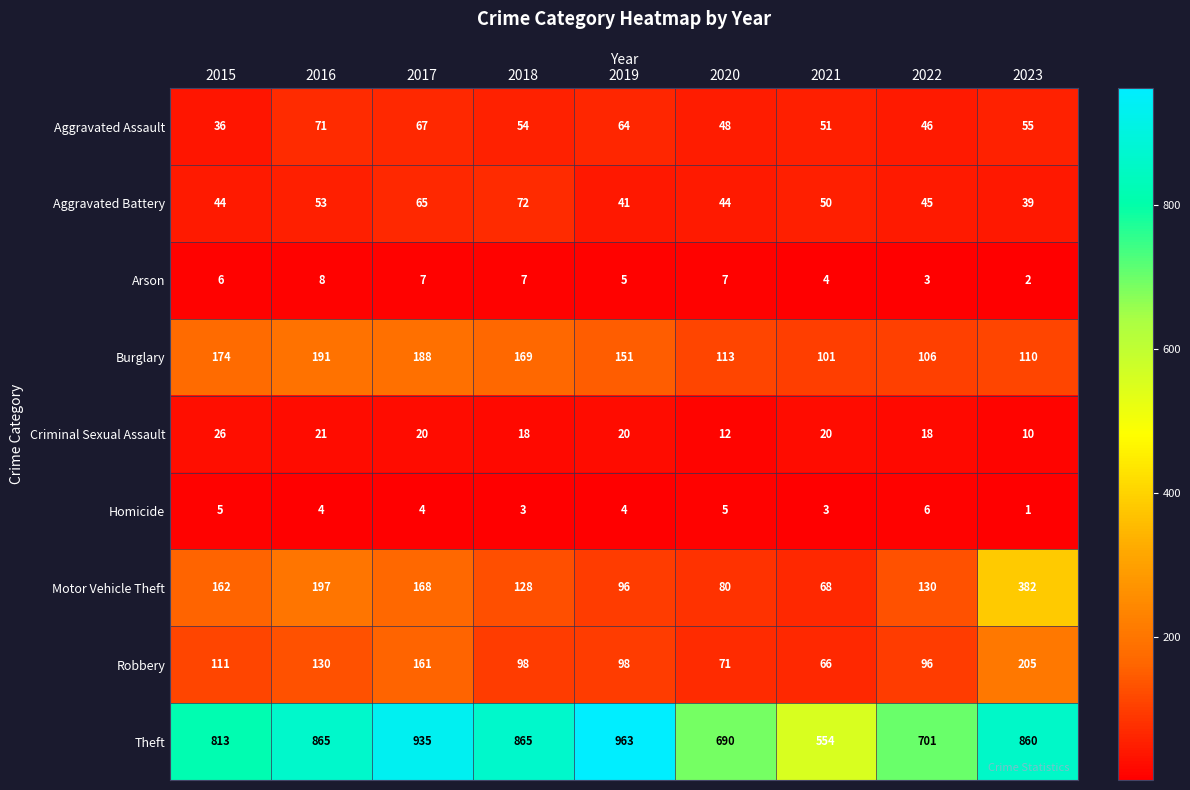

The value of Motor Vehicle Theft at 2018 is 128. True or false?

True